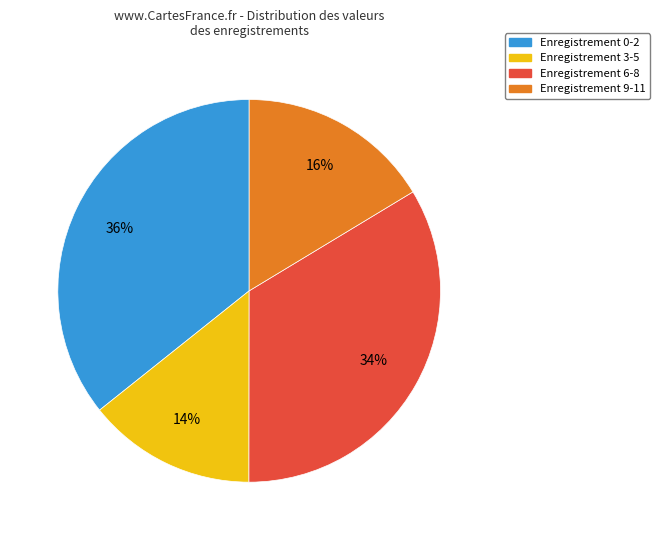

Is there any slice that represents more than half of the pie?

No